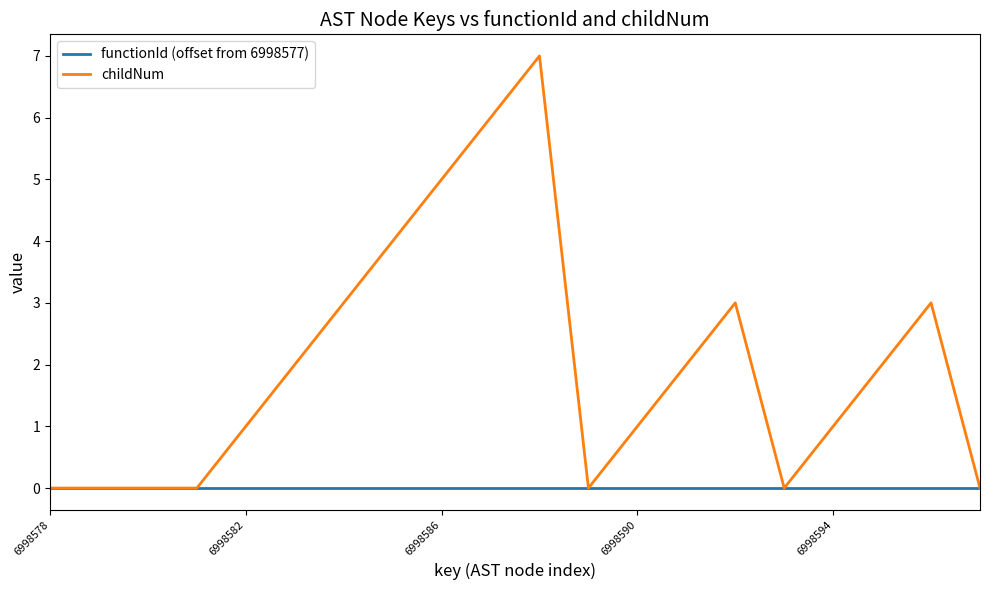

List the series in order of their overall mean, lowest first.

functionId (offset from 6998577), childNum